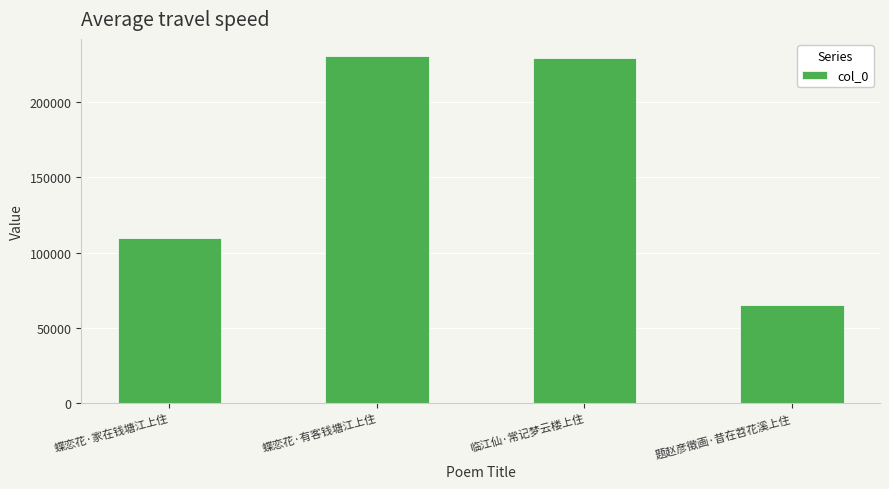

True or false: the data shows 109647 at 蝶恋花·家在钱塘江上住.

True